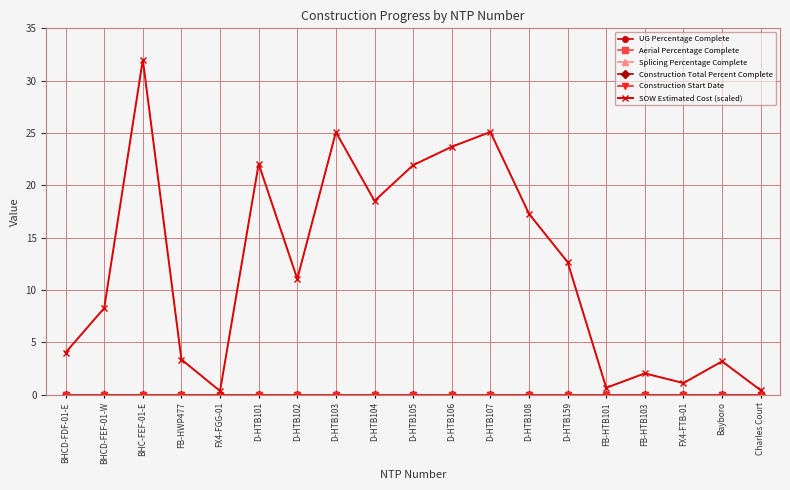

At how many categories does at least one series exceed 28?

1